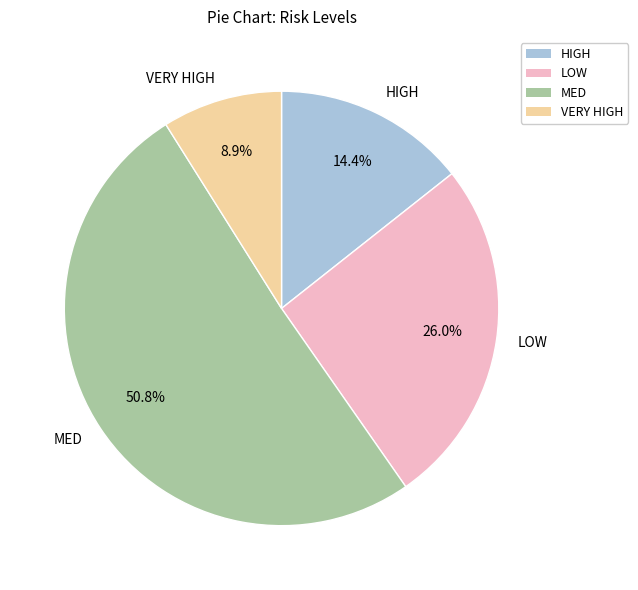

Does any single category account for the majority?

Yes